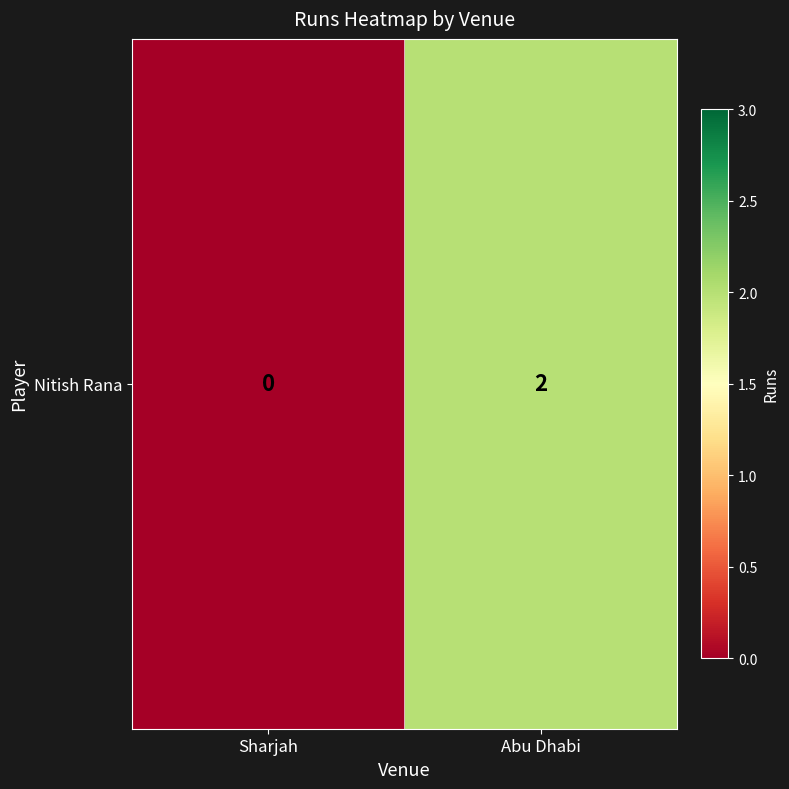

How many categories are shown in the chart?

2